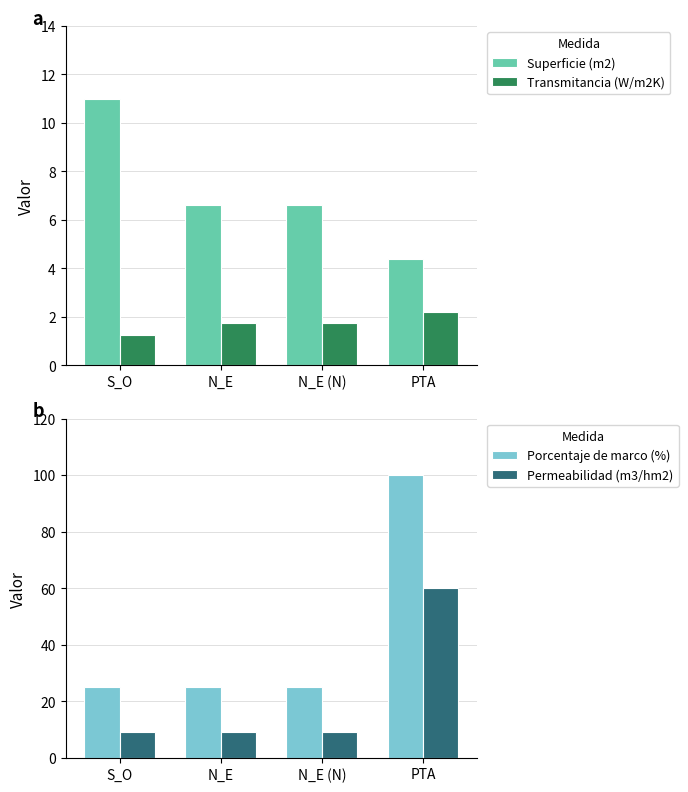

Reading left to right, transcribe all the data shown in this chart.

Superficie (m2): 11.0	6.6	6.6	4.4
Transmitancia (W/m2K): 1.2	1.8	1.8	2.2
Porcentaje de marco (%): 25.0	25.0	25.0	100.0
Permeabilidad (m3/hm2): 9.0	9.0	9.0	60.0